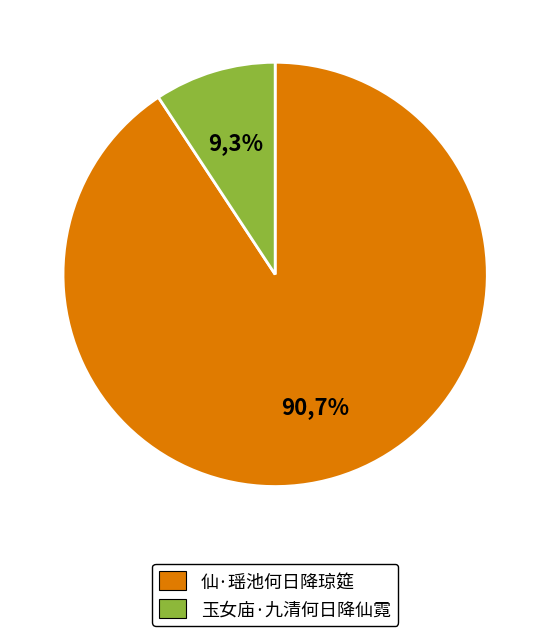

To the nearest percent, what is the difference between the 玉女庙·九清何日降仙霓 and 仙·瑶池何日降琼筵 slice percentages?

81%